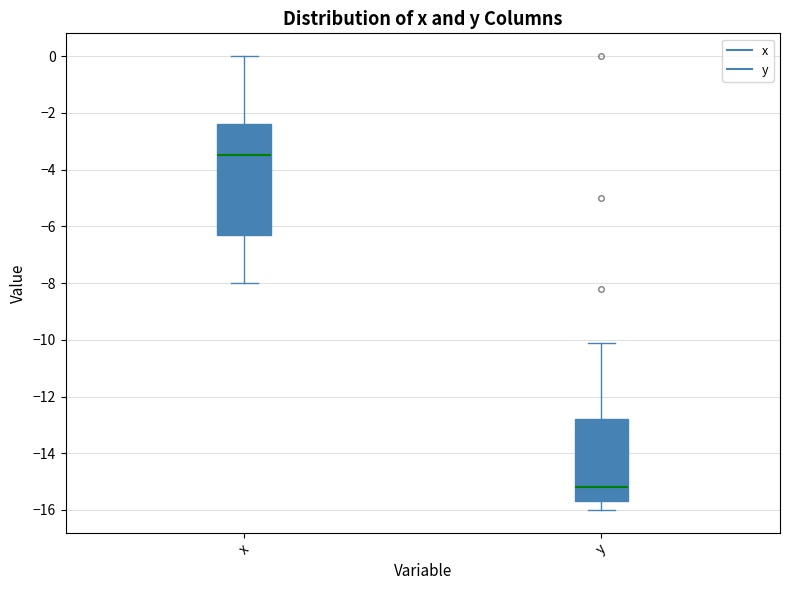

Where does the upper whisker of the box for y end on the y-axis? The values are not printed on the chart, so give them approximately, as read against the axis.

-10.0